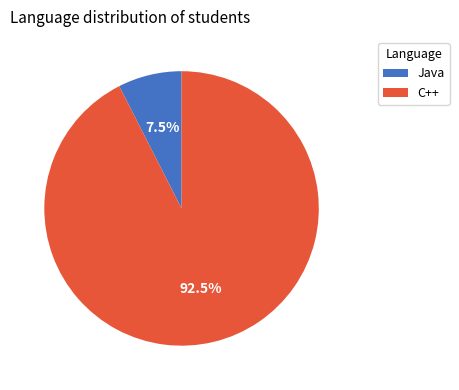

What is the total percentage of Java and C++?

100.0%